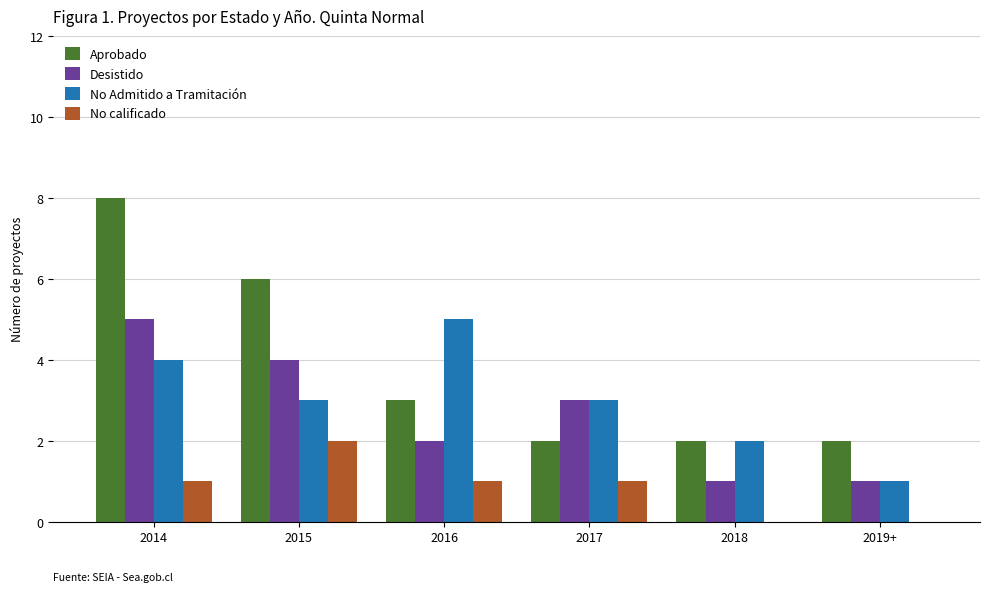

Reading right to left, what are all the values shown in this chart?

Aprobado: 2	2	2	3	6	8
Desistido: 1	1	3	2	4	5
No Admitido a Tramitación: 1	2	3	5	3	4
No calificado: 0	0	1	1	2	1